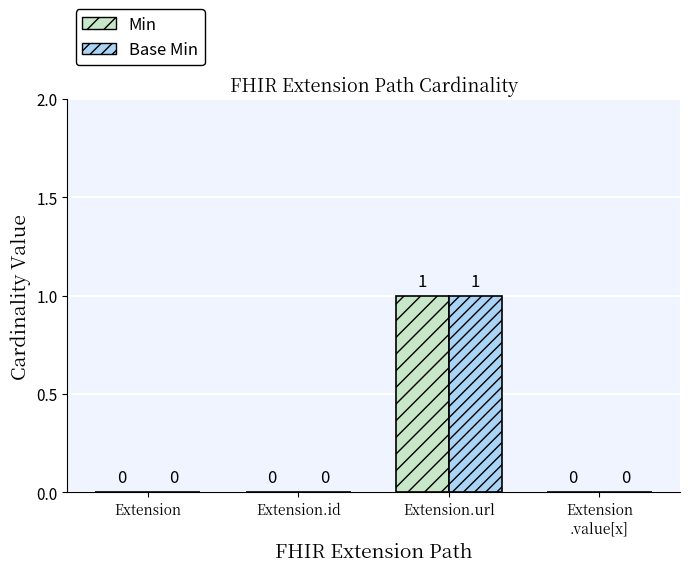

True or false: Min has a value of 0 at Extension.id.

True